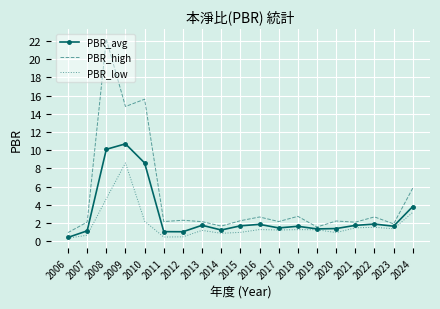

Where is PBR_avg nearest to the value 5?

2024